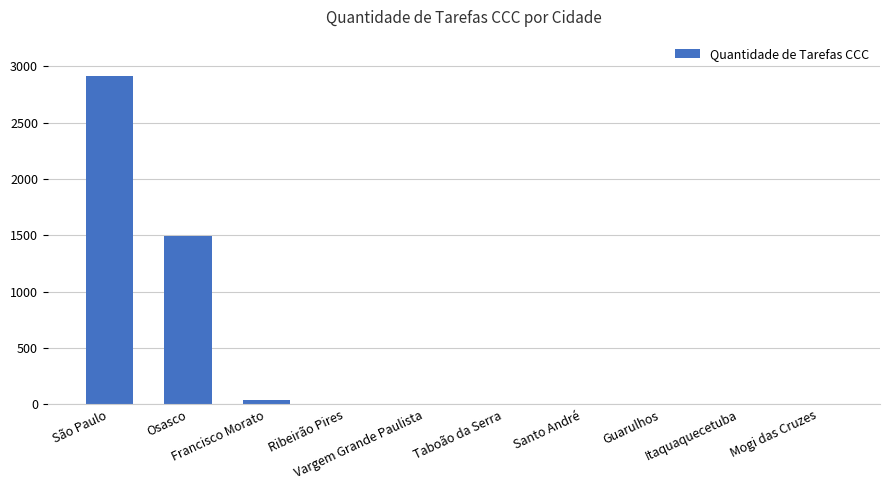

What is the maximum value shown in the chart?

2912